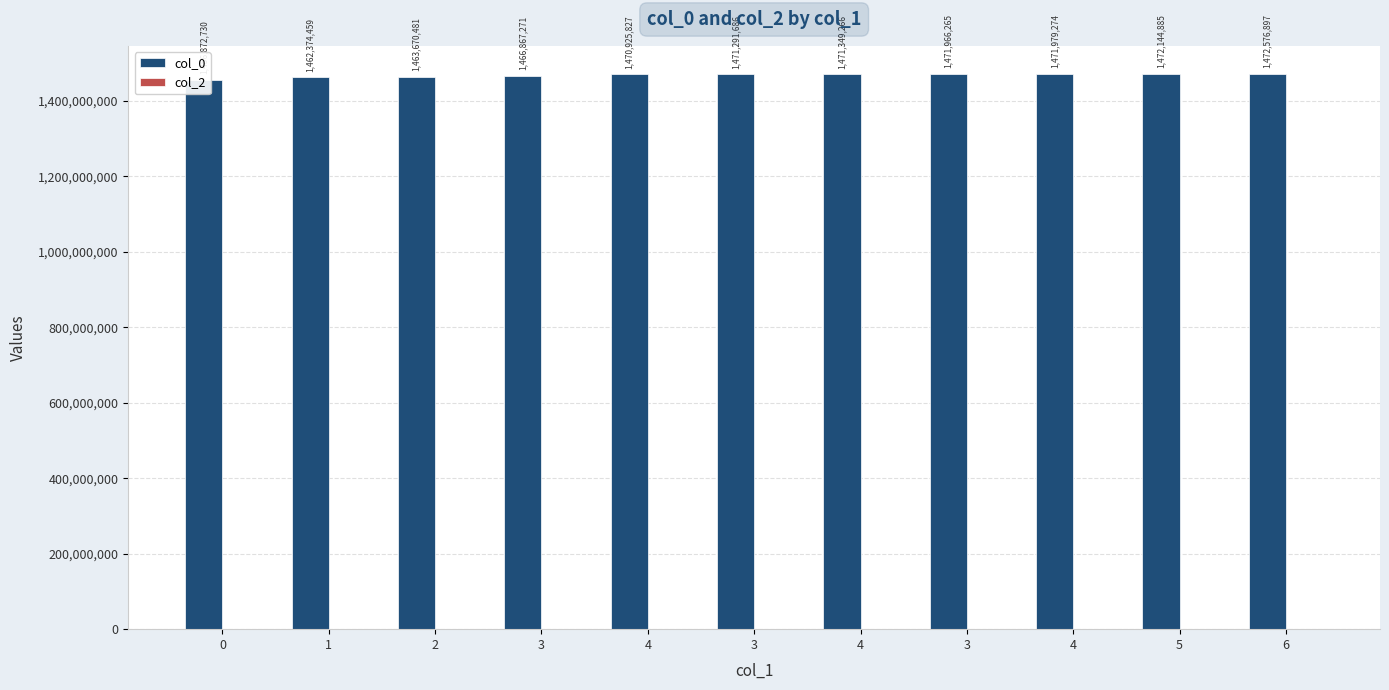

List the series in order of their peak value, lowest first.

col_2, col_0